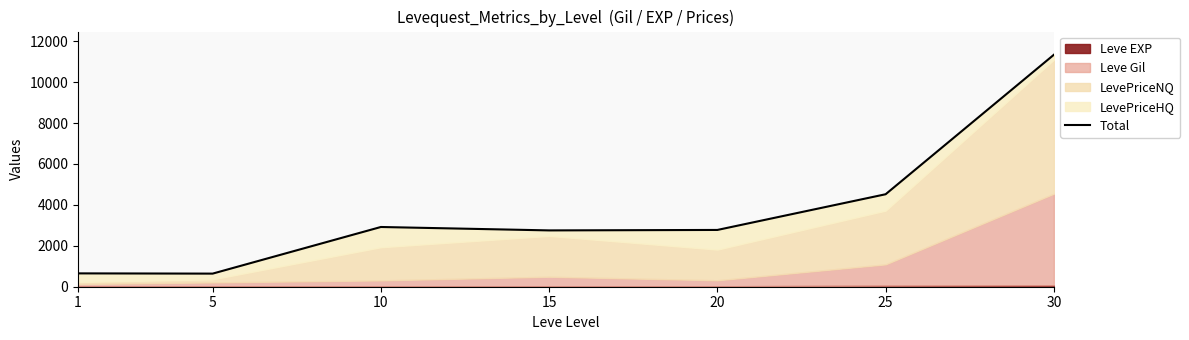

List the labels in order of value, smallest first.

5, 1, 15, 20, 10, 25, 30